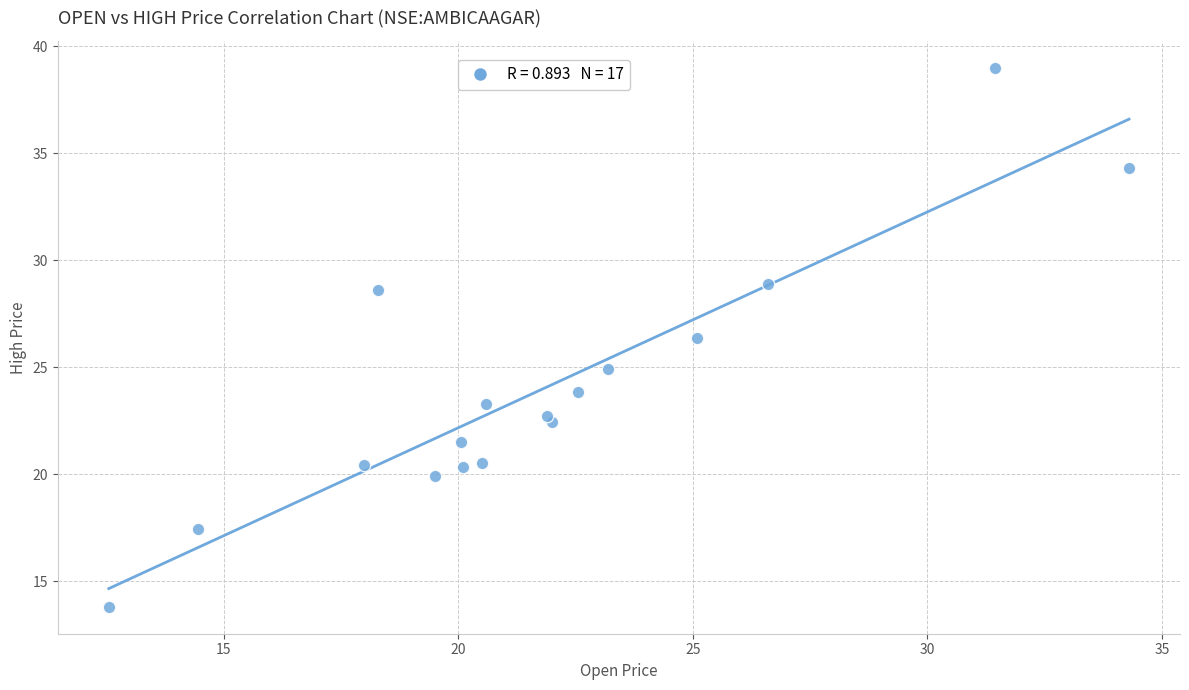

What Y value in the scatter plot is closest to 26?

26.4